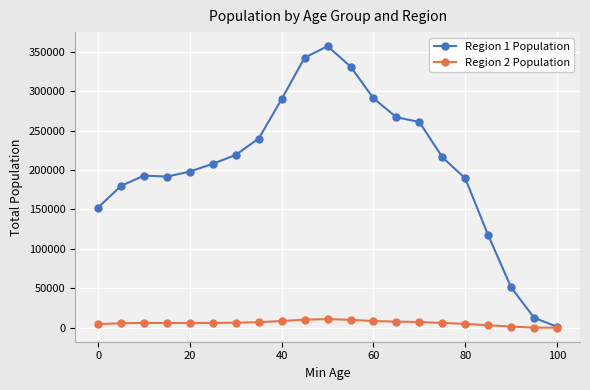

List the series in order of their peak value, highest first.

Region 1 Population, Region 2 Population